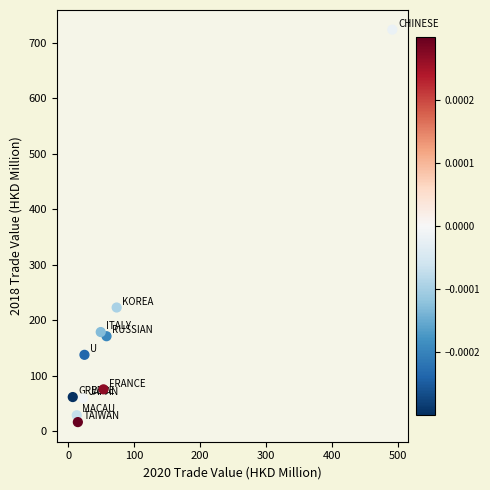

What is the average X value?

80.8